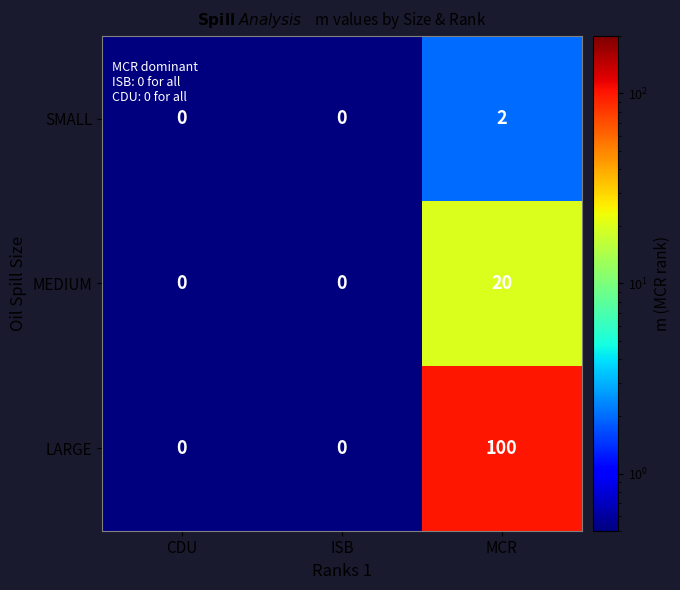

Between ISB and MCR, which series saw the biggest shift?

LARGE